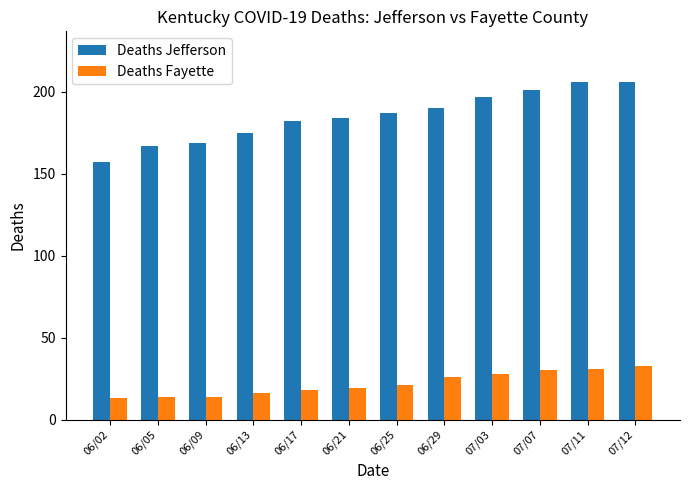

What value does the Deaths Fayette series have at 06/13, to the nearest 10?

20